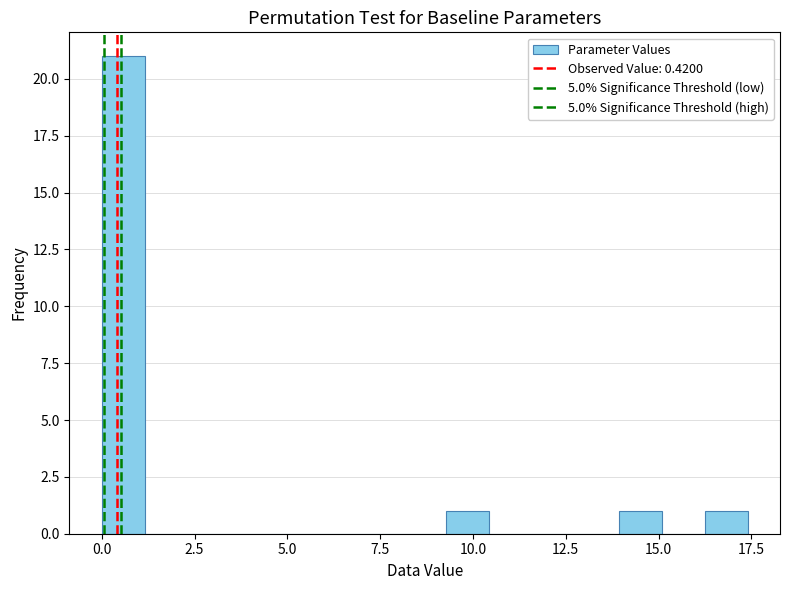

Around what value on the x-axis is the tallest bar? Give the approximate position of its centre, as read against the axis.

0.5